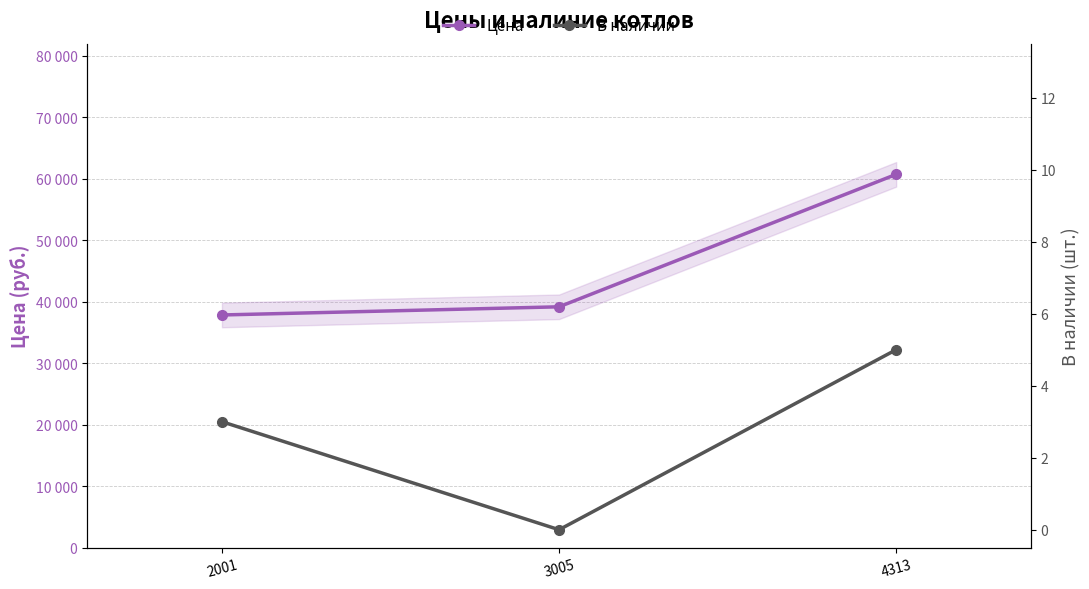

Reading left to right, list all the values displayed in this chart.

Цена: 37848	39176	60714
В наличии: 3	0	5